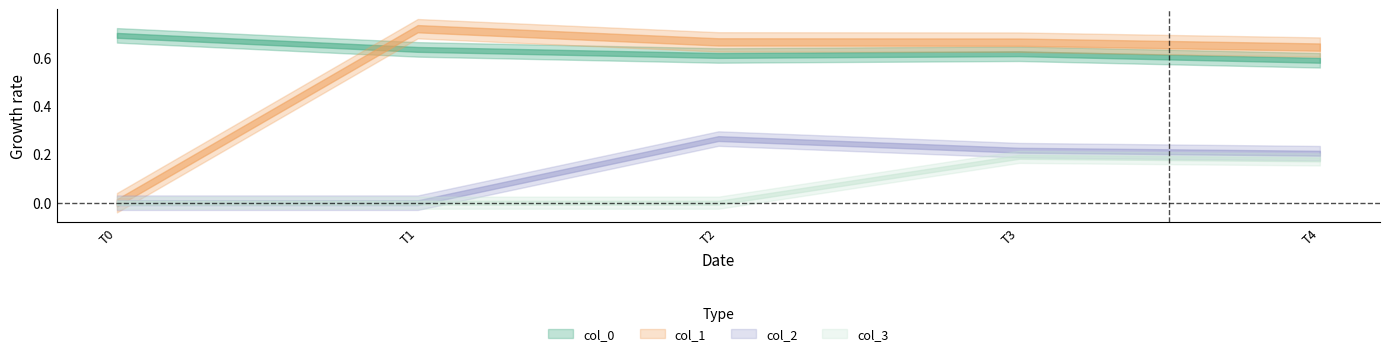

How many distinct data groups are displayed?

4